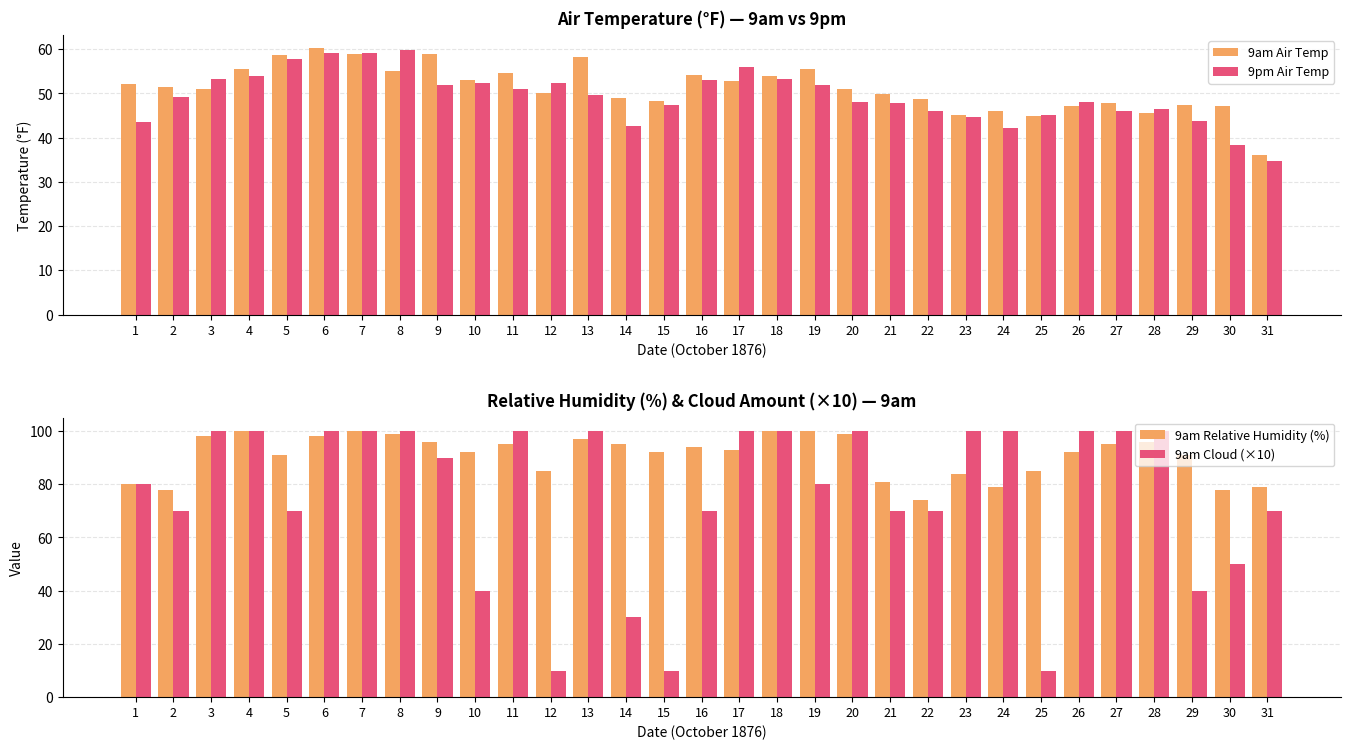

The value of 9am Cloud (×10) at 18 is 100.0. True or false?

True